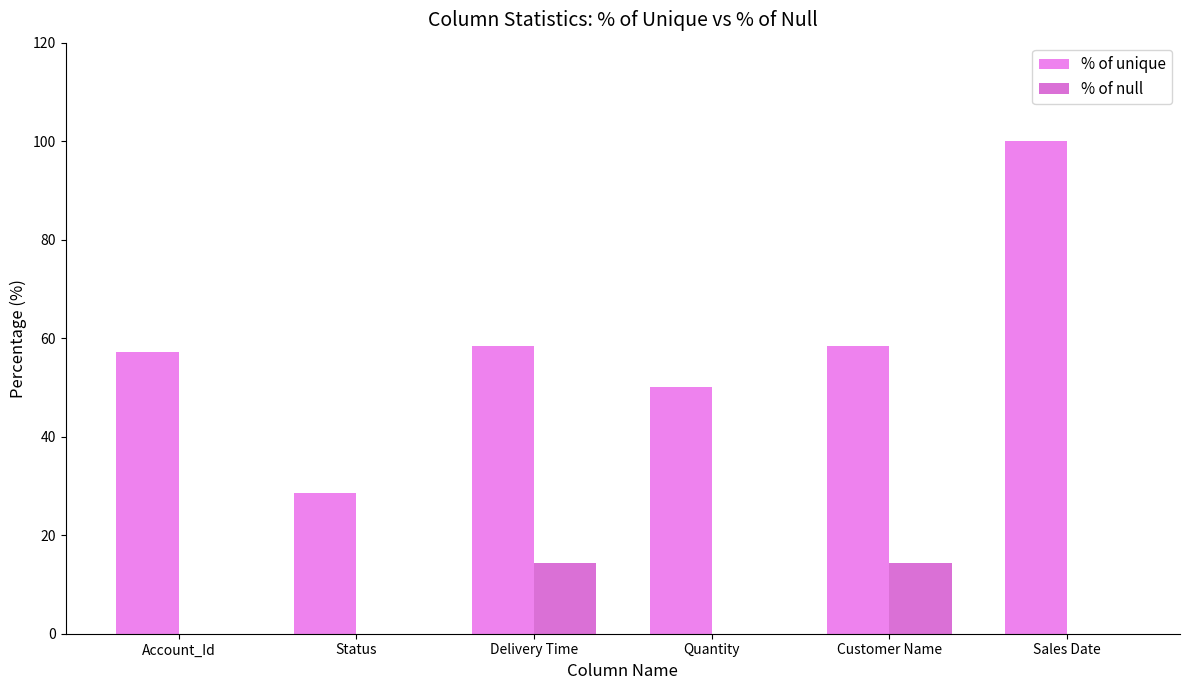

How many groups of bars are there?

6